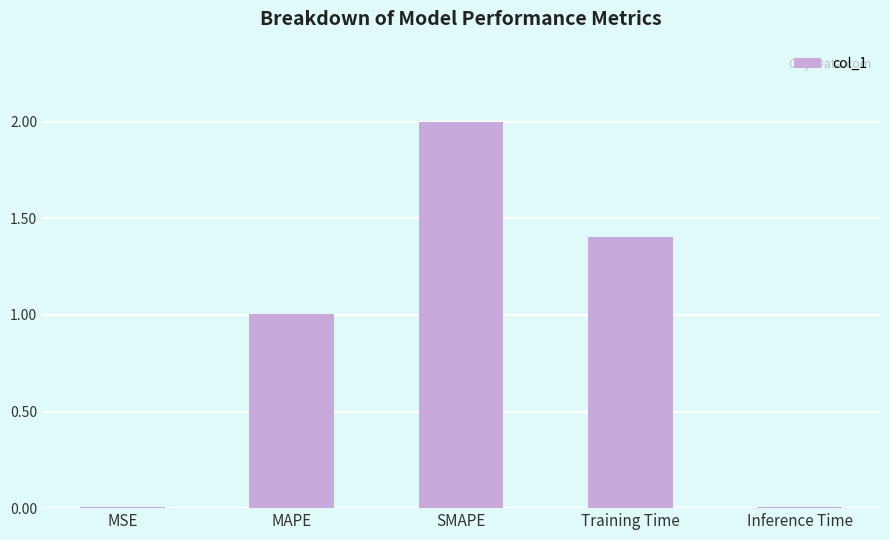

At which label does the data first exceed 1?

MAPE